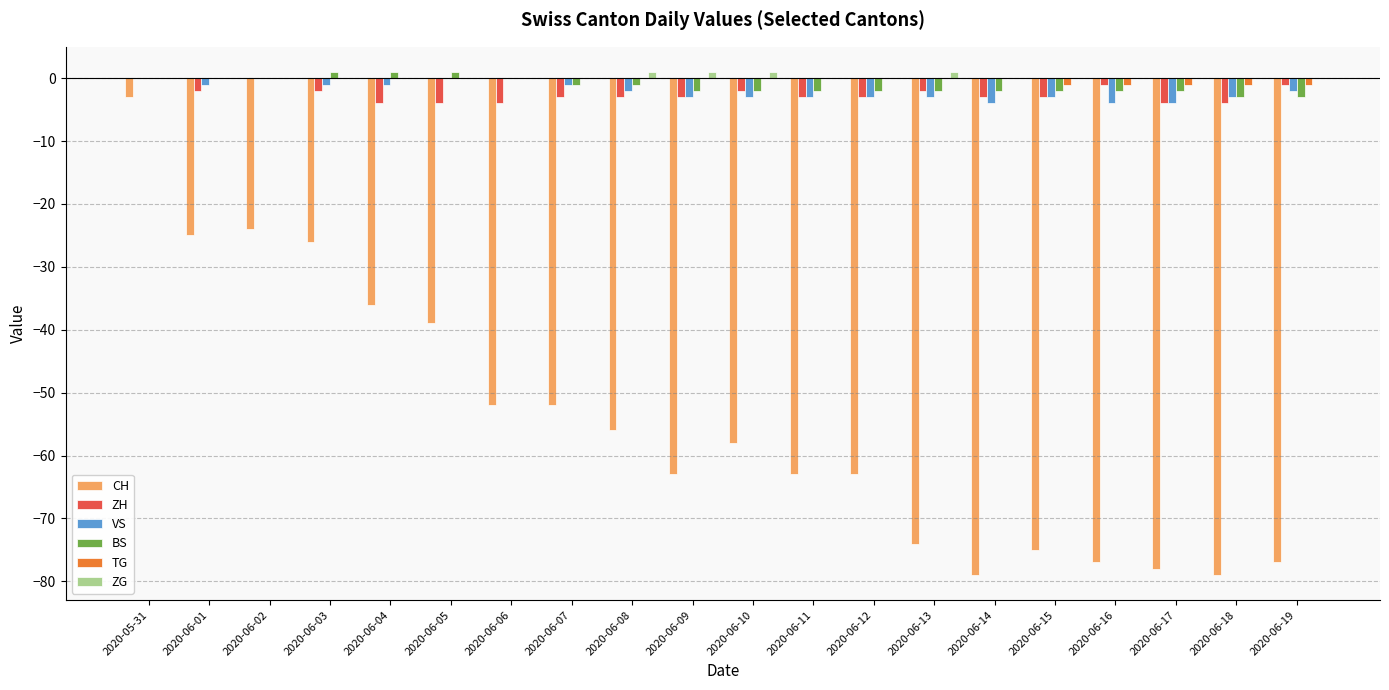

Is the value of VS at 2020-06-19 greater than the value of CH at 2020-06-17?

Yes